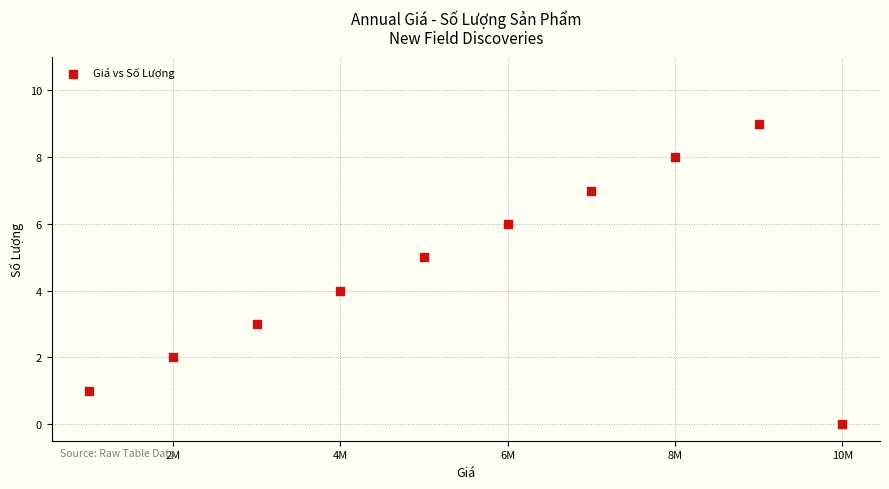

What is the range of Y values (max minus min)?

9